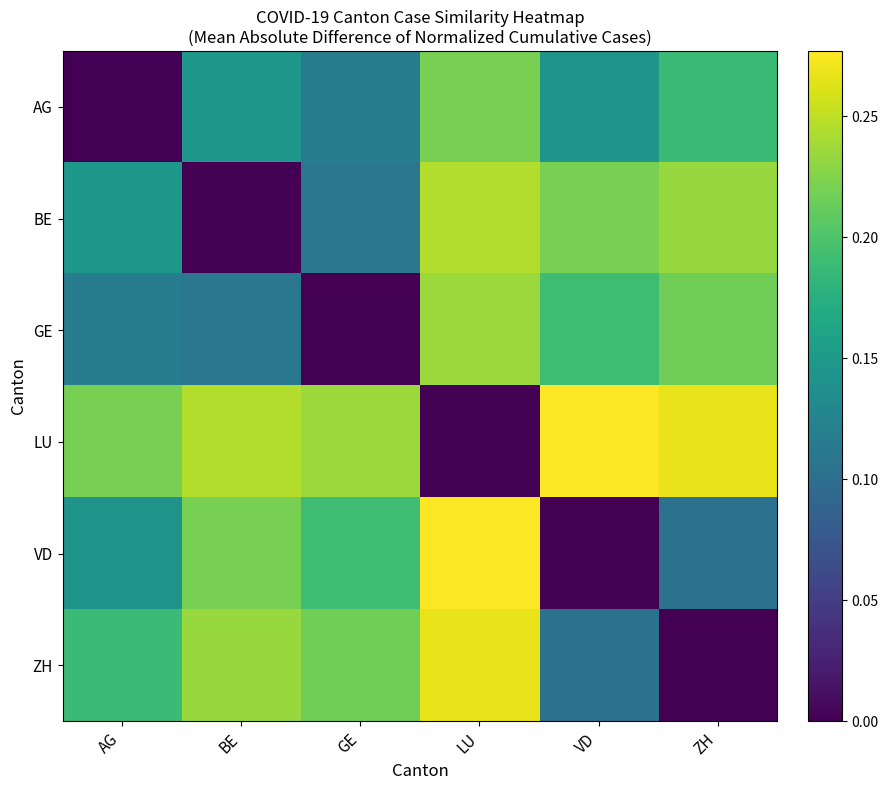

At how many categories does at least one series exceed 0?

6